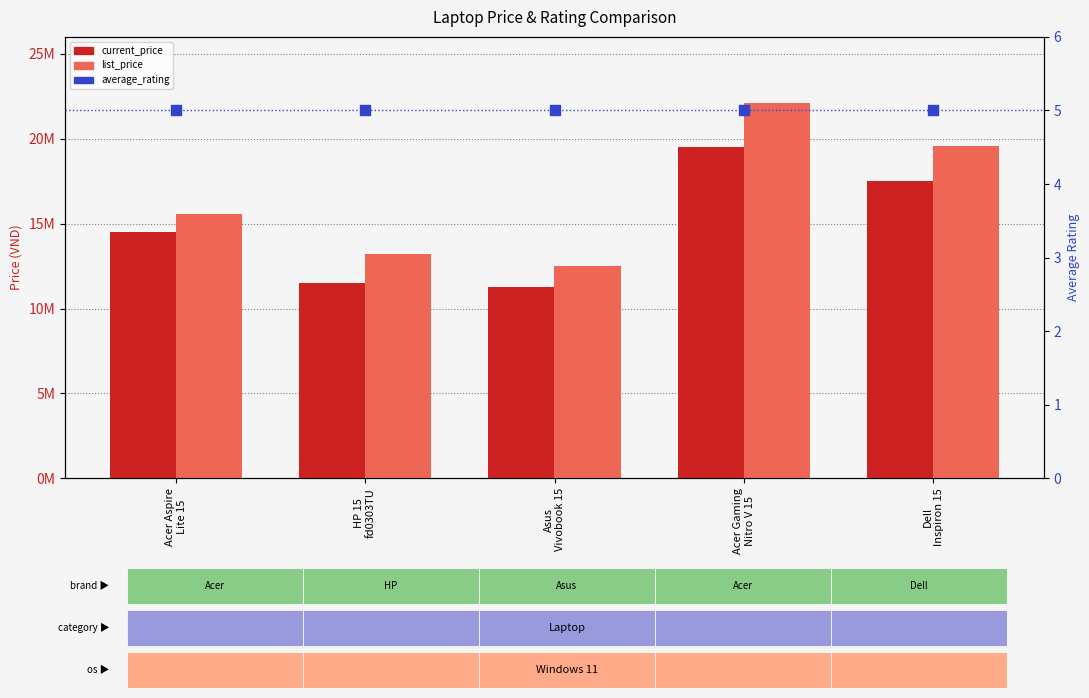

Which series contains the highest Y value?

list_price